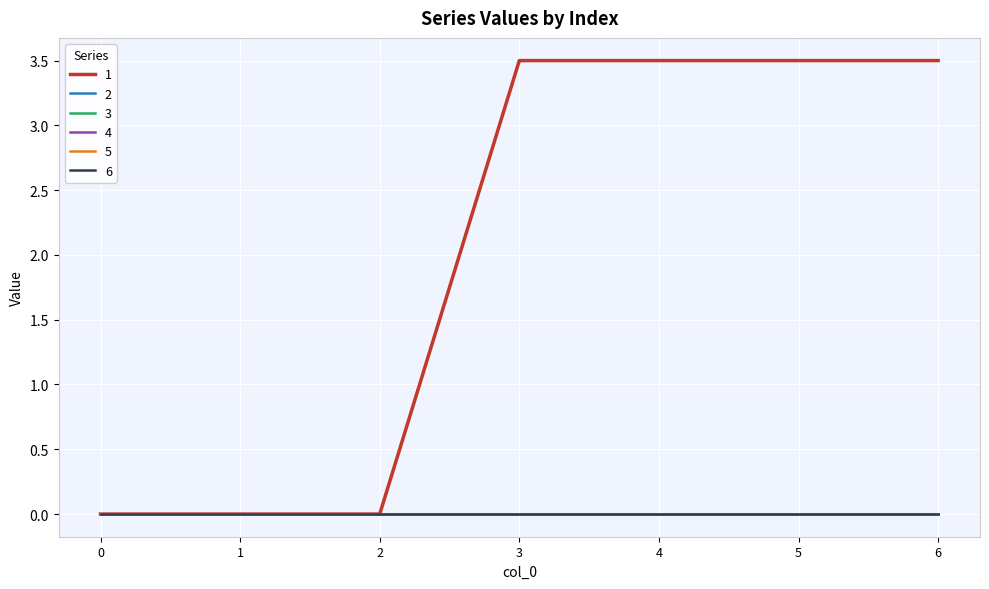

Does the chart display data point markers on the line(s)?

No